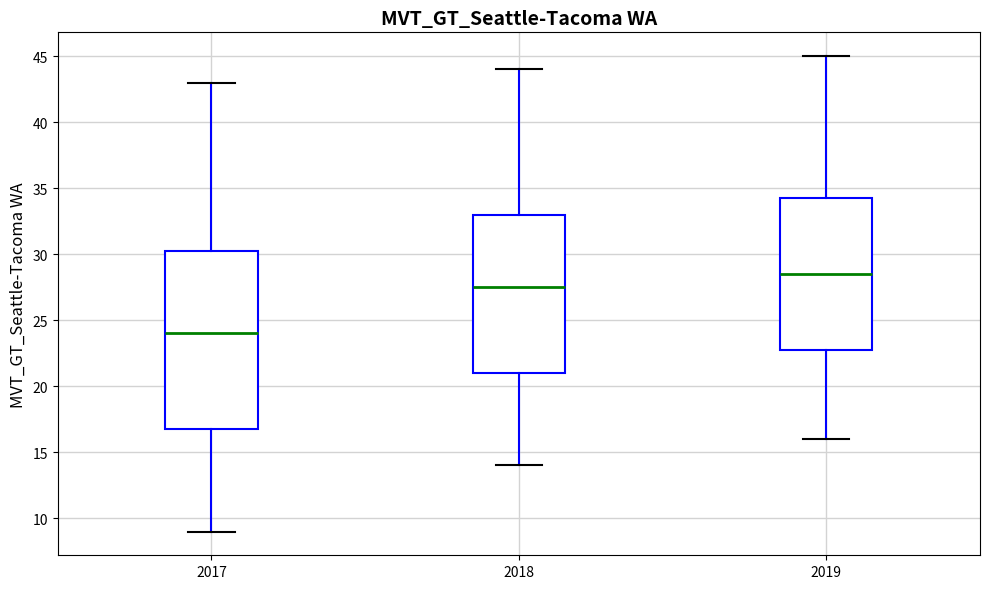

Reading left to right, transcribe this box plot: for each box, give where its median line is, the range the box spans, and where its two whiskers end, as read against the y-axis. The values are not printed on the chart, so give them approximately, as read against the axis.

2017: median 24.0, box 17.0 to 30.5, whiskers 9.0 to 43.0
2018: median 27.5, box 21.0 to 33.0, whiskers 14.0 to 44.0
2019: median 28.5, box 23.0 to 34.5, whiskers 16.0 to 45.0